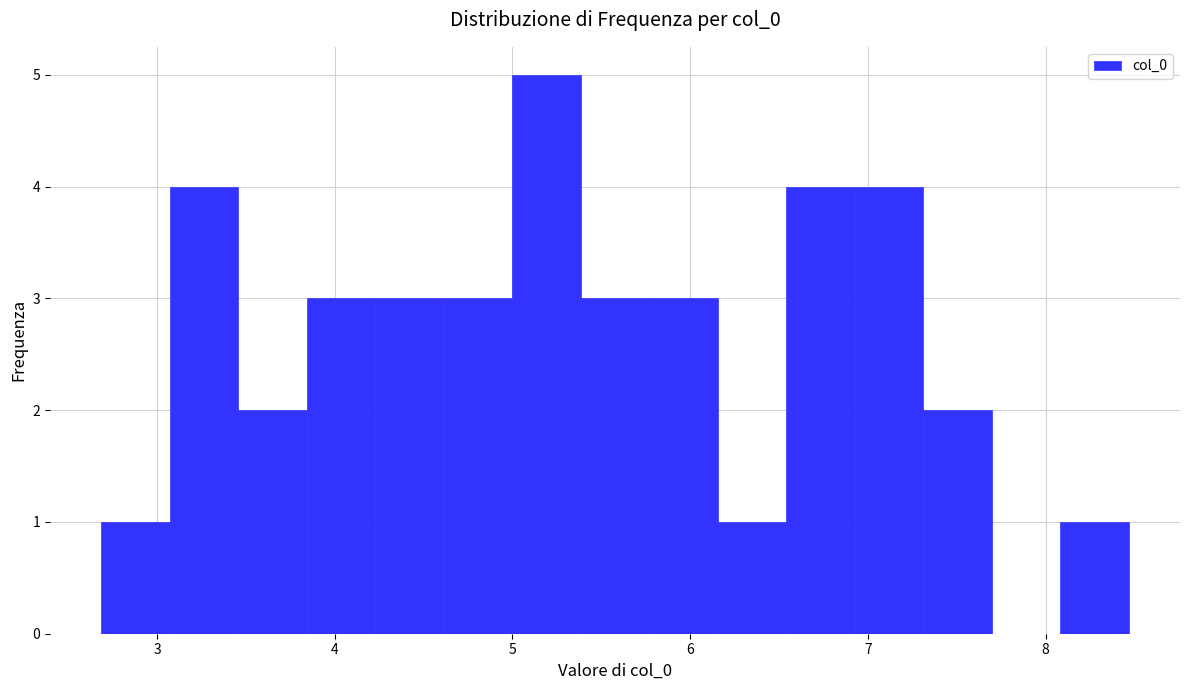

Read against the x-axis, roughly where is the centre of the tallest bar?

5.2